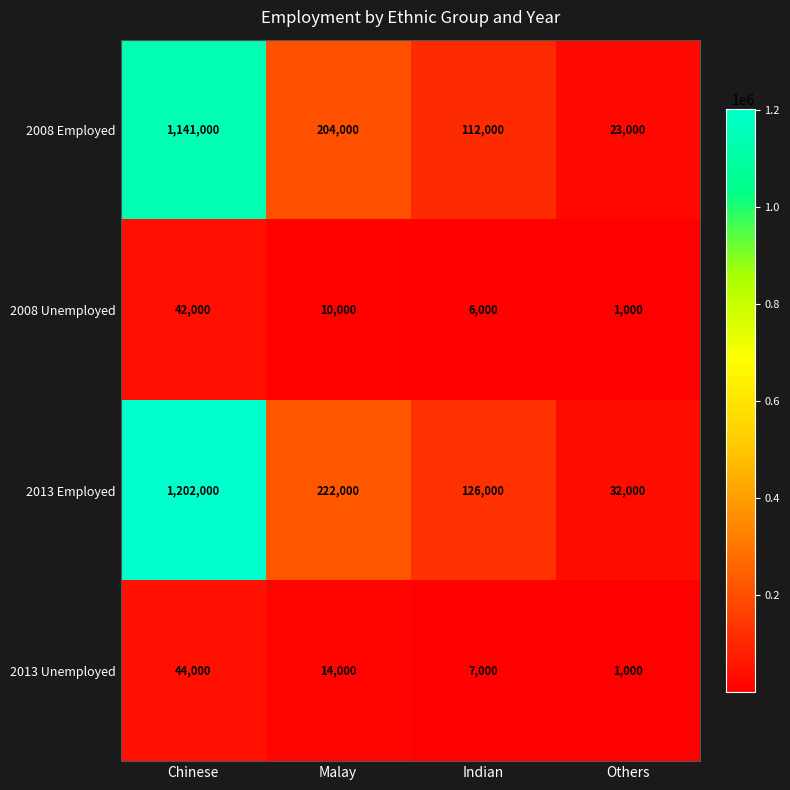

Reading left to right, transcribe all the data shown in this chart.

2008 Employed: 1141000	204000	112000	23000
2008 Unemployed: 42000	10000	6000	1000
2013 Employed: 1202000	222000	126000	32000
2013 Unemployed: 44000	14000	7000	1000